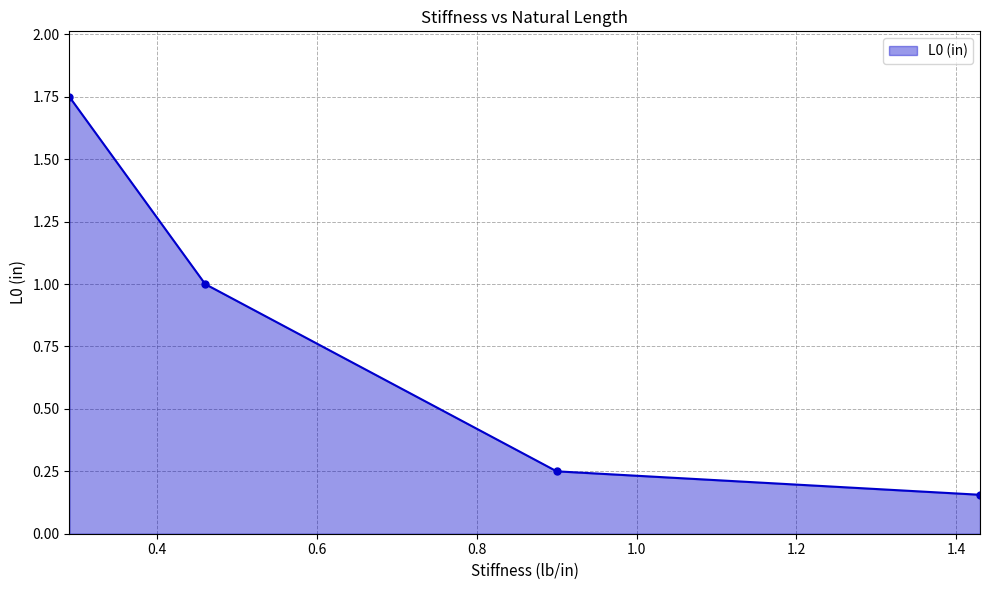

What is the difference between the maximum and second lowest values?

1.5